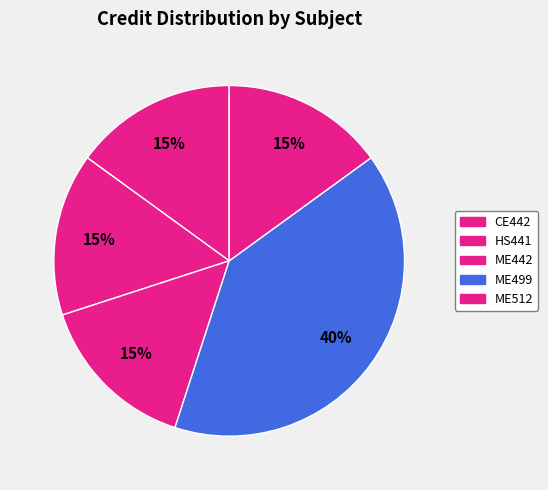

What percentage is the ME512 slice, to the nearest percent?

15%